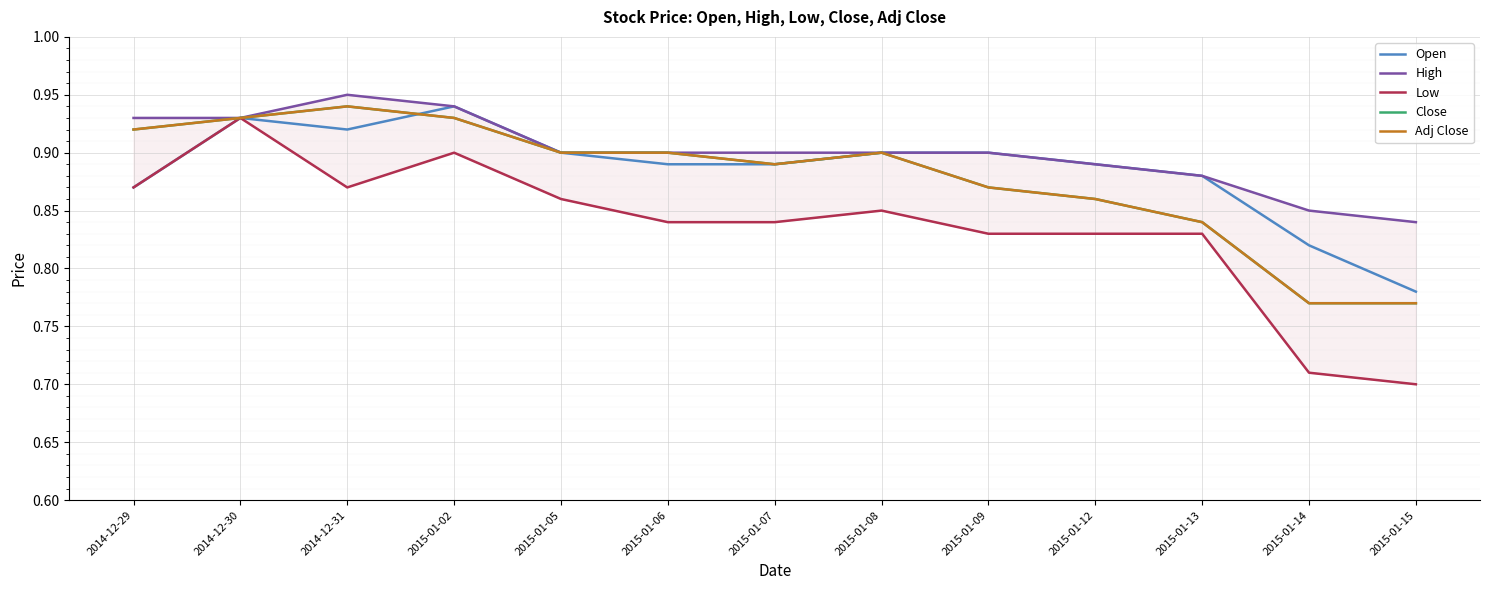

What is the value of the Adj Close point at the 7th from the left?

0.9